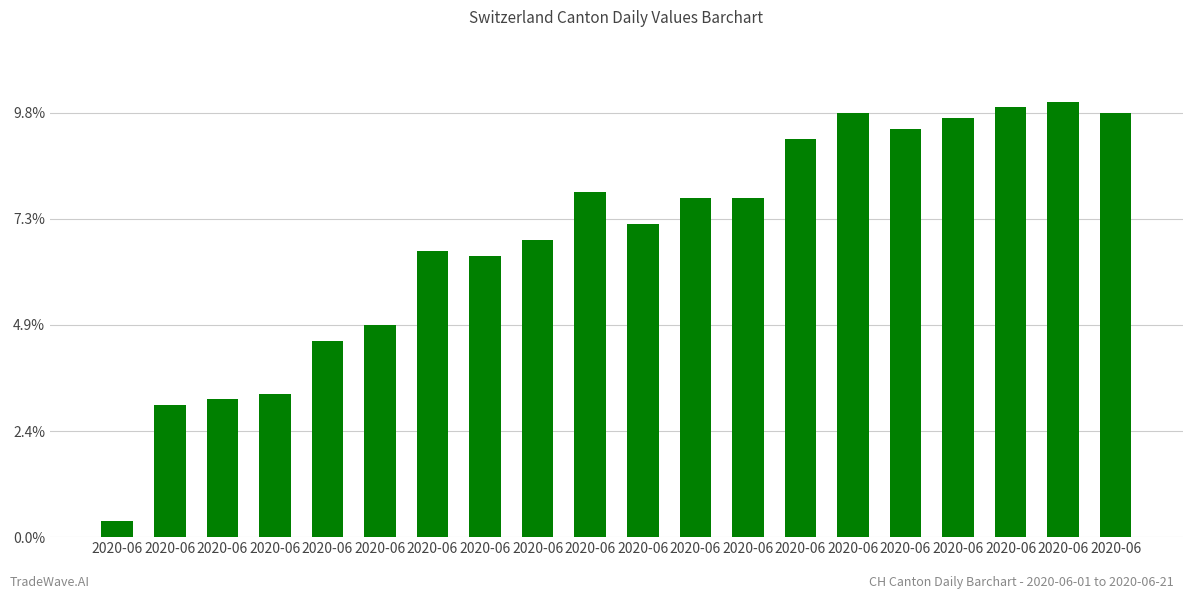

What is the greatest value displayed?

82